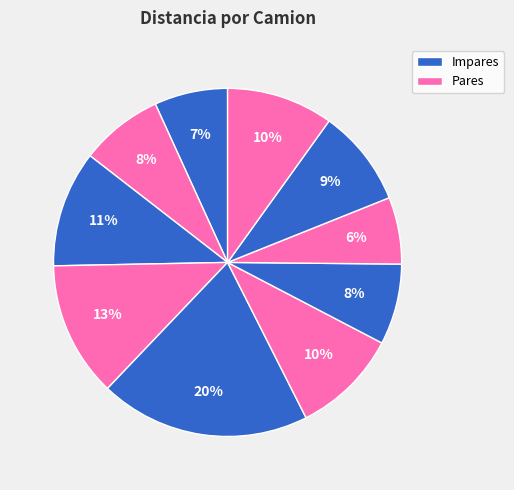

Count the number of slices in the pie.

10